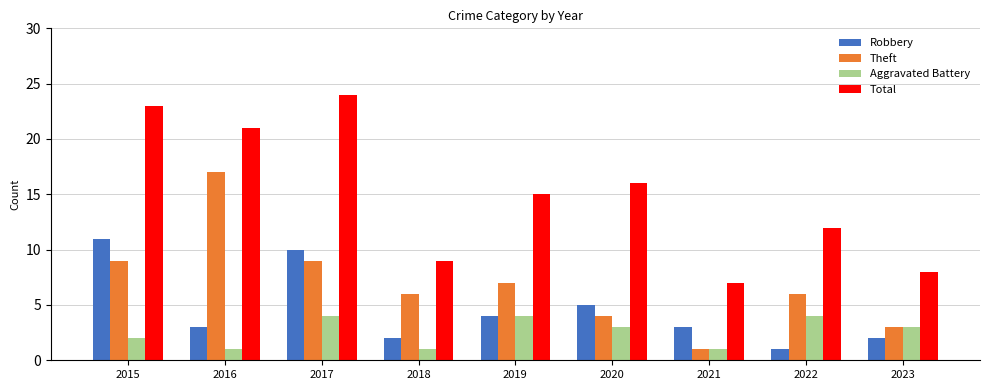

At 2015, list the series in order from smallest to largest.

Aggravated Battery, Theft, Robbery, Total